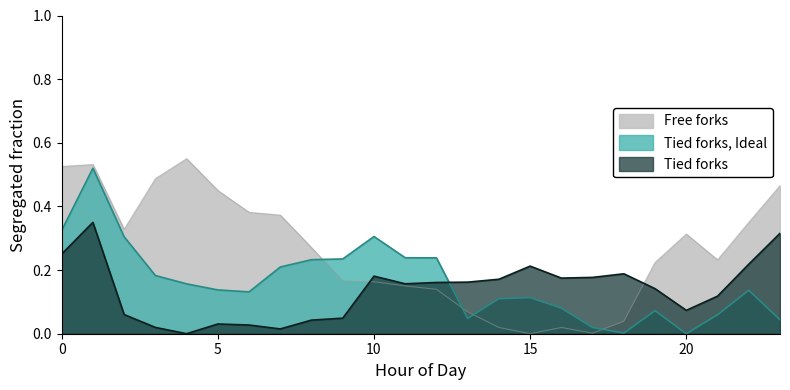

True or false: ATT9 has a value of 0.2 at 22.

False